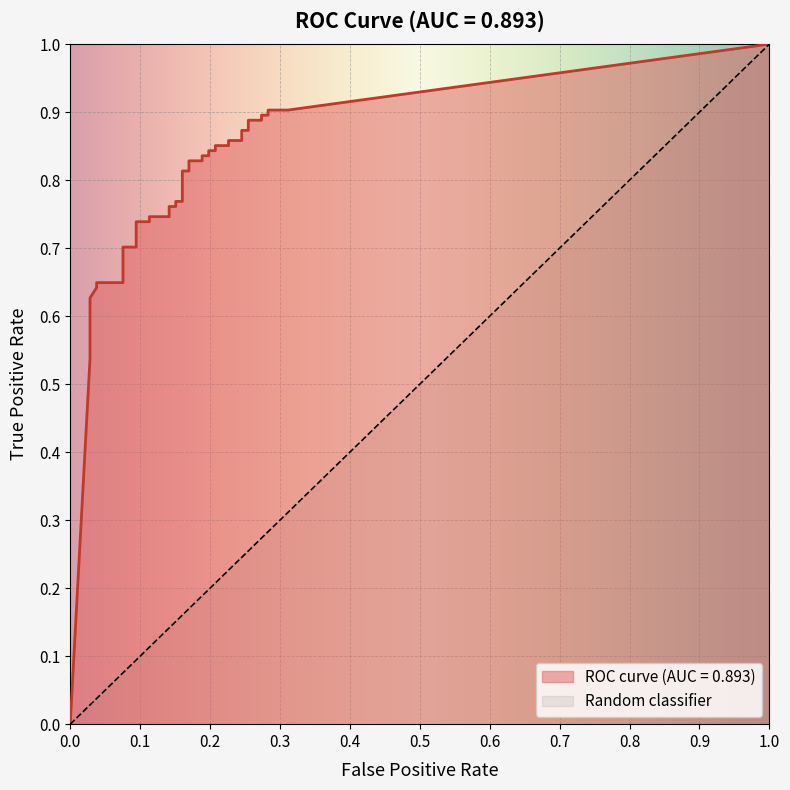

Reading right to left, transcribe all the data shown in this chart.

fpr: 39=0.3	38=0.3	37=0.3	36=0.3	35=0.3	34=0.3	33=0.3	32=0.2	31=0.2	30=0.2	29=0.2	28=0.2	27=0.2	26=0.2	25=0.2	24=0.2	23=0.2	22=0.2	21=0.2	20=0.2	19=0.2	18=0.2	17=0.2	16=0.1	15=0.1	14=0.1	13=0.1	12=0.1	11=0.1	10=0.1	9=0.1	8=0.0	7=0.0	6=0.0	5=0.0	4=0.0	3=0.0	2=0.0	tpr=0.0	fpr=0.0
tpr: 39=0.9	38=0.9	37=0.9	36=0.9	35=0.9	34=0.9	33=0.9	32=0.9	31=0.9	30=0.9	29=0.9	28=0.9	27=0.8	26=0.8	25=0.8	24=0.8	23=0.8	22=0.8	21=0.8	20=0.8	19=0.8	18=0.8	17=0.8	16=0.8	15=0.7	14=0.7	13=0.7	12=0.7	11=0.7	10=0.7	9=0.6	8=0.6	7=0.6	6=0.6	5=0.6	4=0.6	3=0.6	2=0.6	tpr=0.5	fpr=0.0